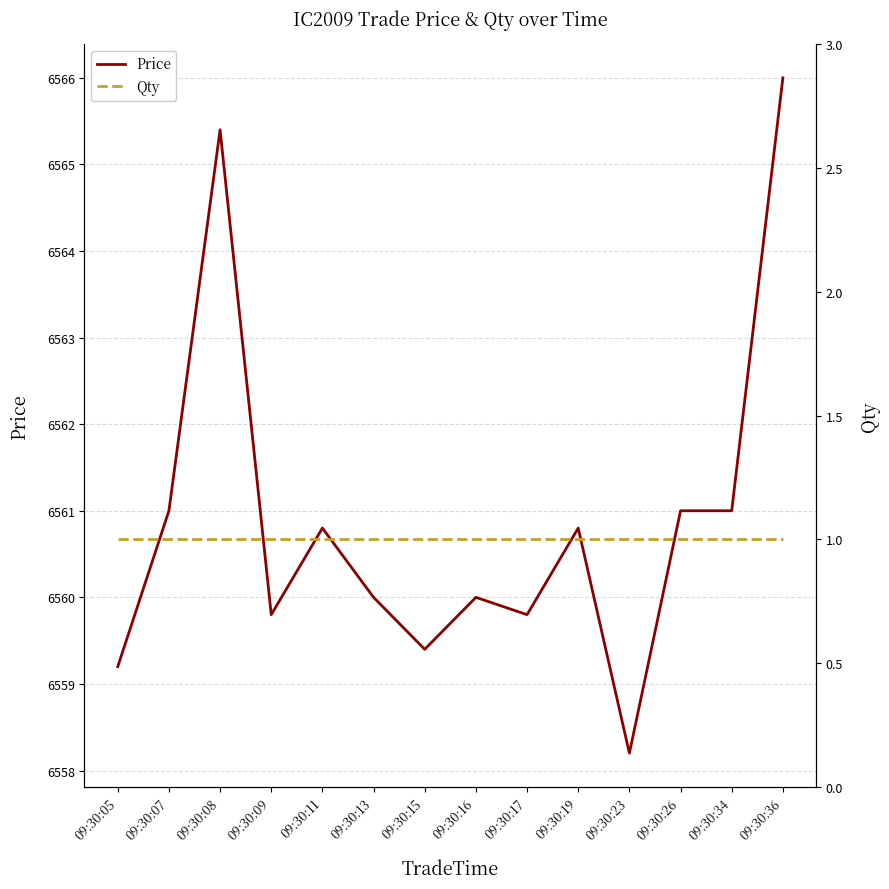

Reading left to right, what are all the values shown in this chart?

Price: 09:30:05=6559.2	09:30:07=6561.0	09:30:08=6565.4	09:30:09=6559.8	09:30:11=6560.8	09:30:13=6560.0	09:30:15=6559.4	09:30:16=6560.0	09:30:17=6559.8	09:30:19=6560.8	09:30:23=6558.2	09:30:26=6561.0	09:30:34=6561.0	09:30:36=6566.0
Qty: 09:30:05=1.0	09:30:07=1.0	09:30:08=1.0	09:30:09=1.0	09:30:11=1.0	09:30:13=1.0	09:30:15=1.0	09:30:16=1.0	09:30:17=1.0	09:30:19=1.0	09:30:23=1.0	09:30:26=1.0	09:30:34=1.0	09:30:36=1.0